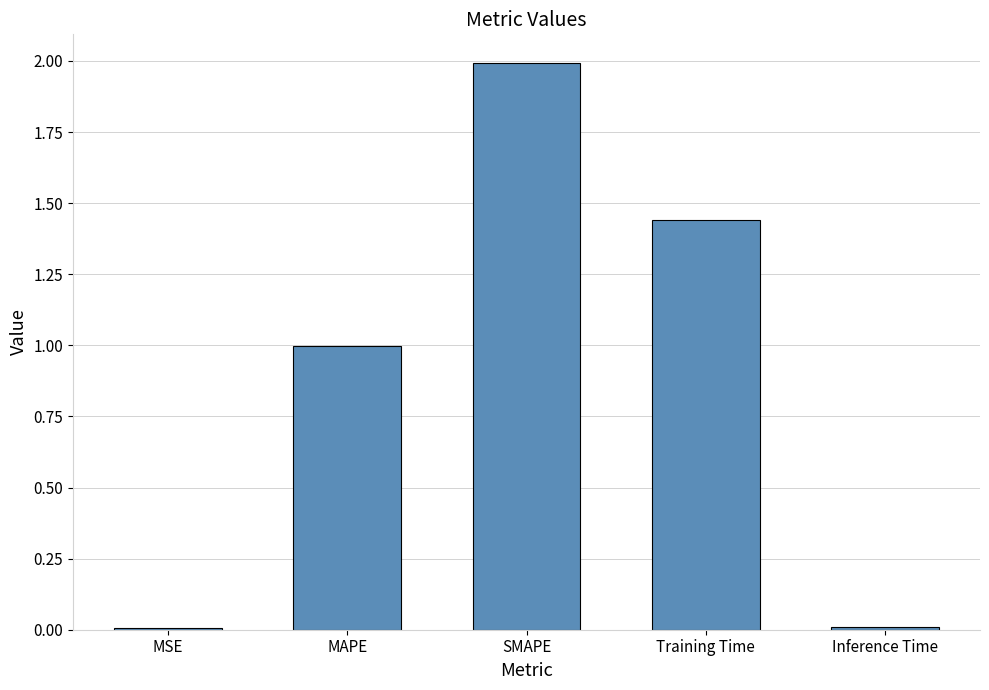

At which category does the chart reach its peak across all series?

SMAPE